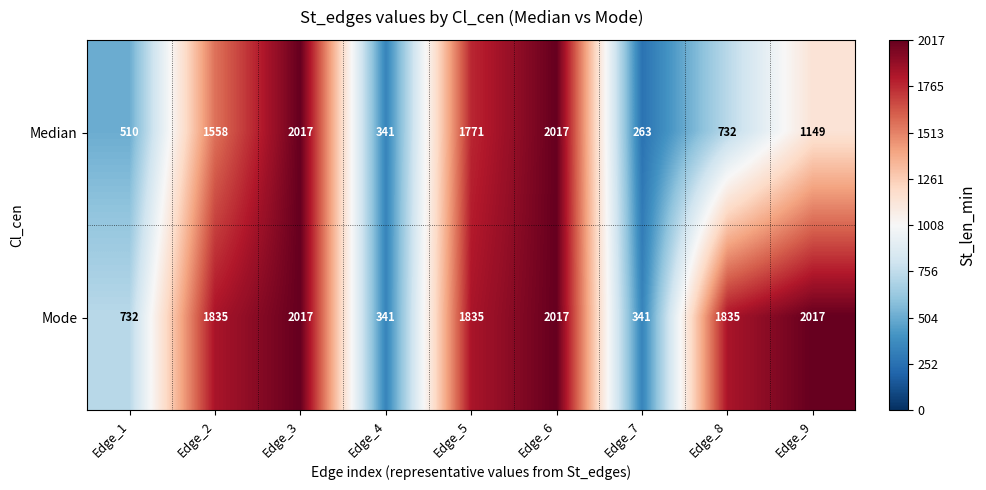

How many values in the Mode series are below 1835?

3